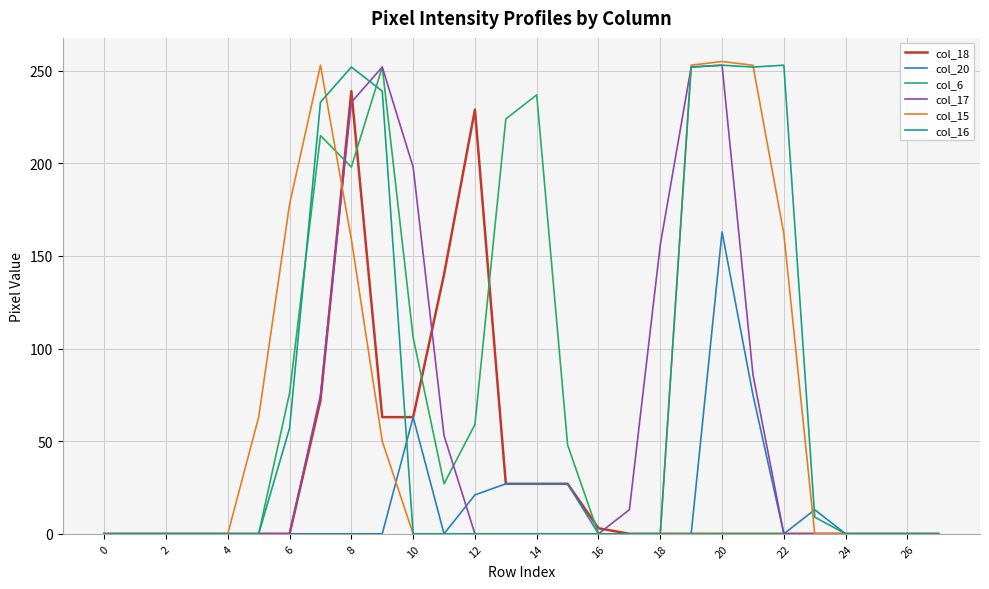

Which series has the largest range (max minus min)?

col_15